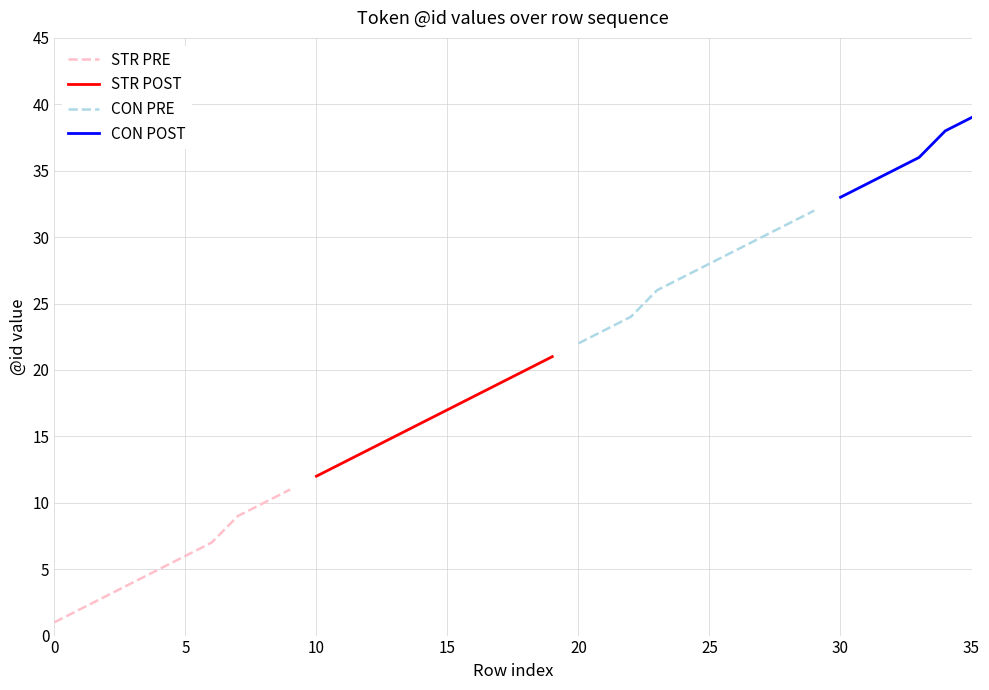

The value of STR PRE at 5 is 4. True or false?

False